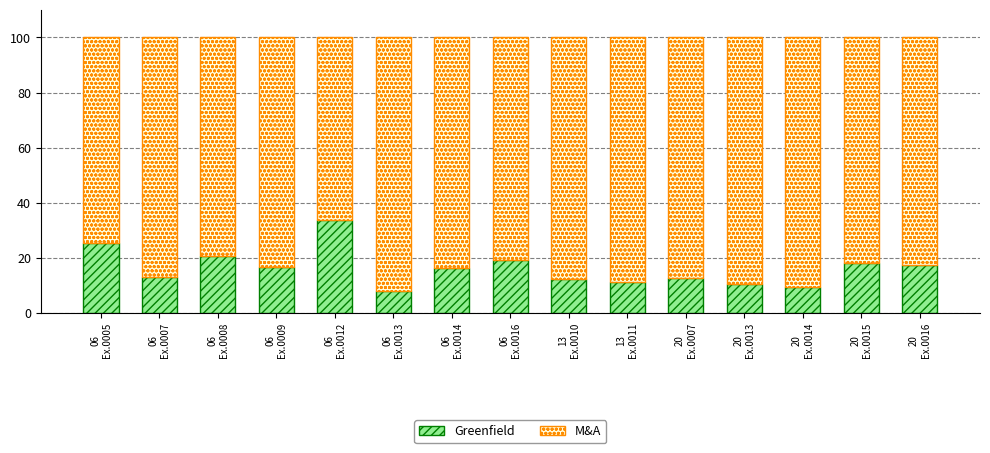

What is the sum of all Greenfield values?

244.3